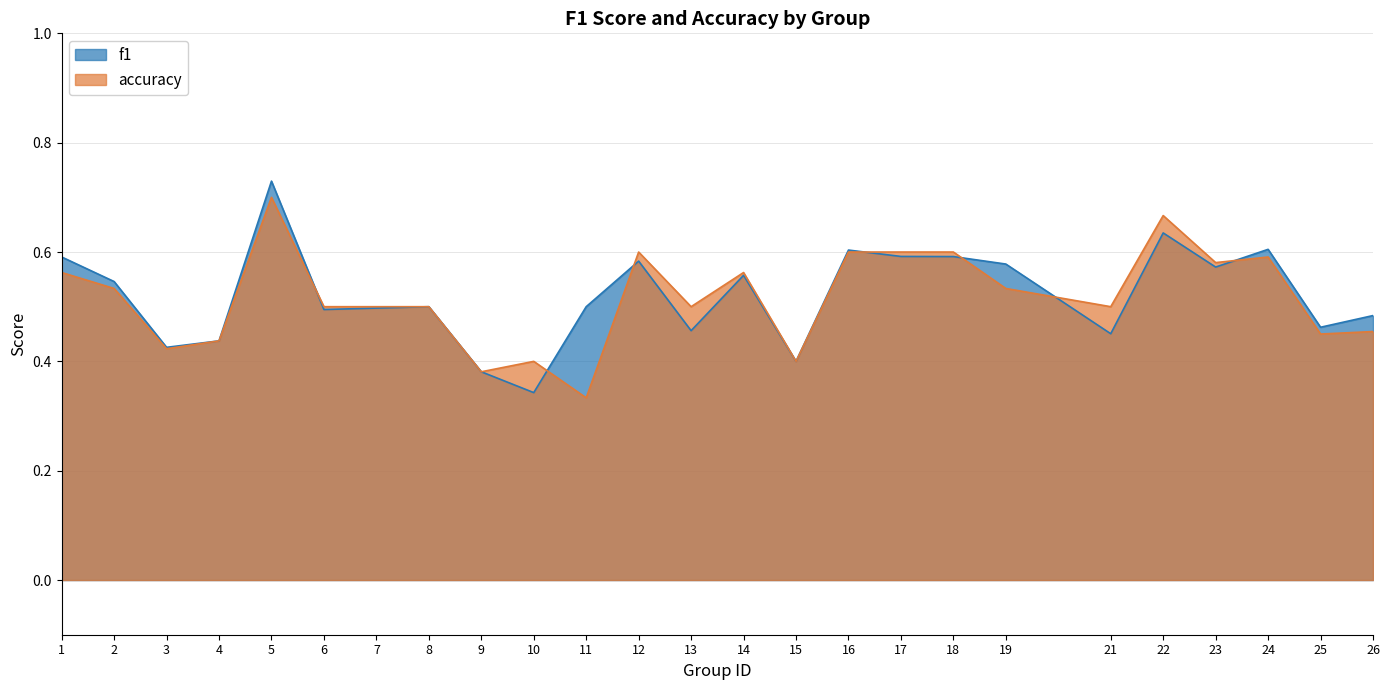

What value does the f1 series have at 12?

0.6